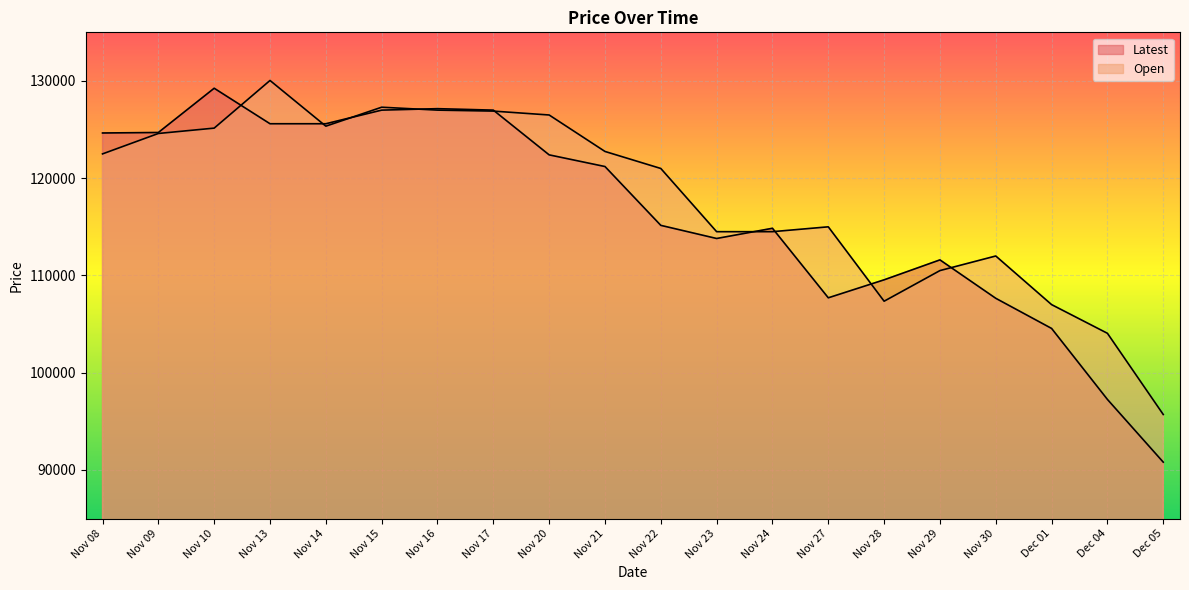

Reading left to right, list all the values displayed in this chart.

Latest: 124650	124700	129250	125600	125600	127000	127150	127000	122400	121200	115150	113800	114850	107700	109550	111600	107650	104550	97250	90800
Open: 122500	124600	125150	130050	125350	127300	127000	126900	126500	122750	121000	114500	114500	115000	107350	110500	112000	107000	104050	95700